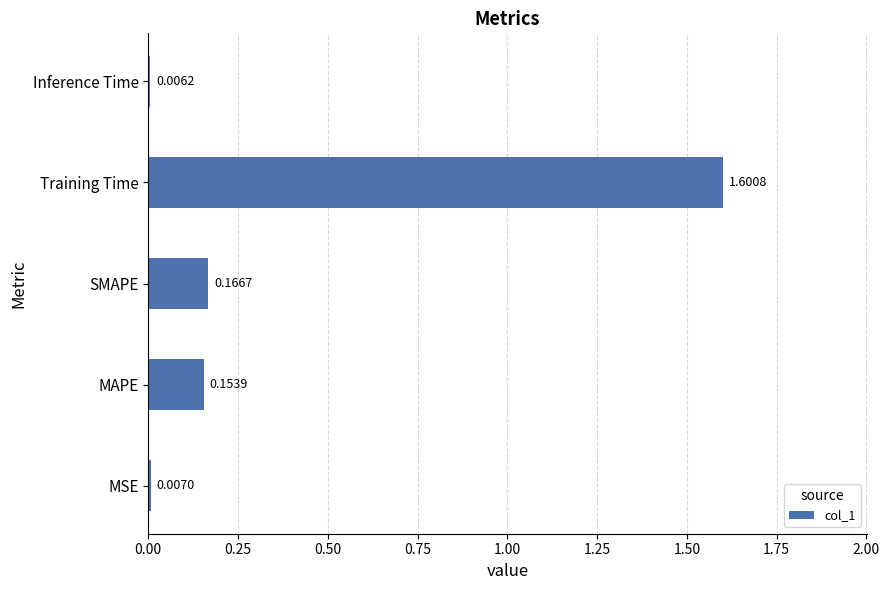

What is the average value?

0.4